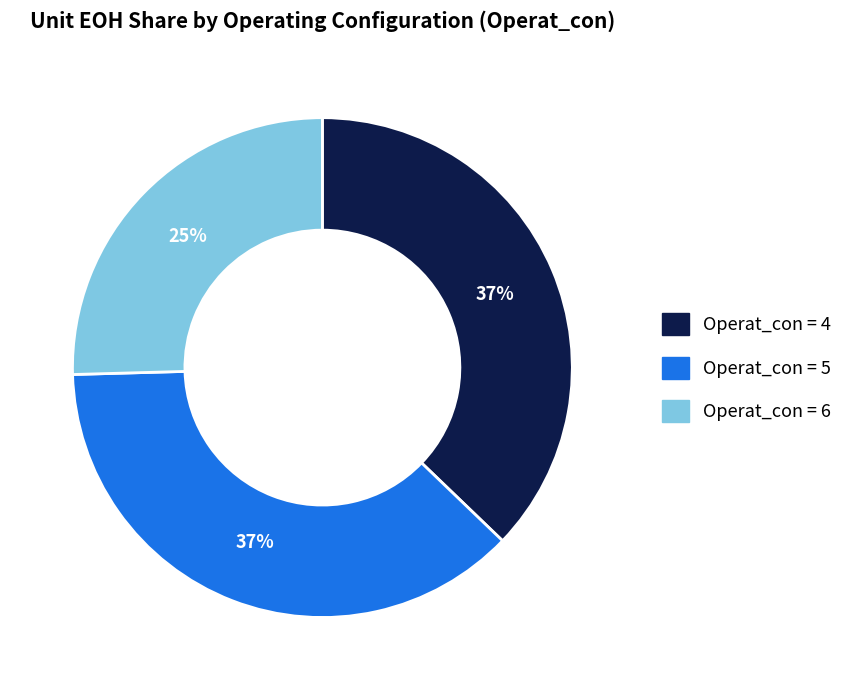

Is there any slice that represents more than half of the pie?

No